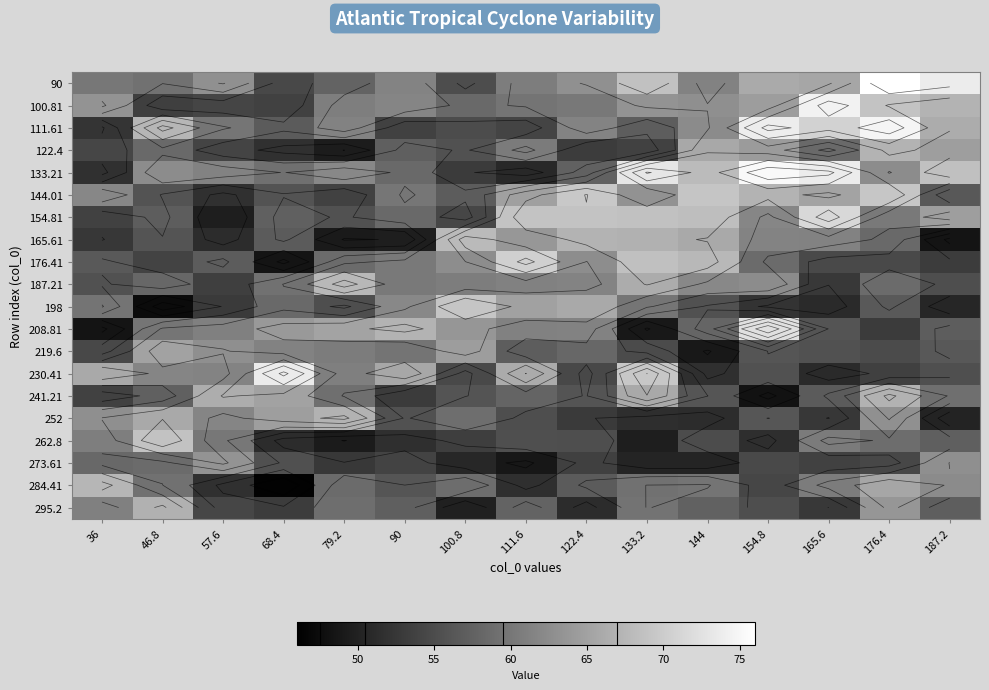

How many categories are shown in the chart?

15